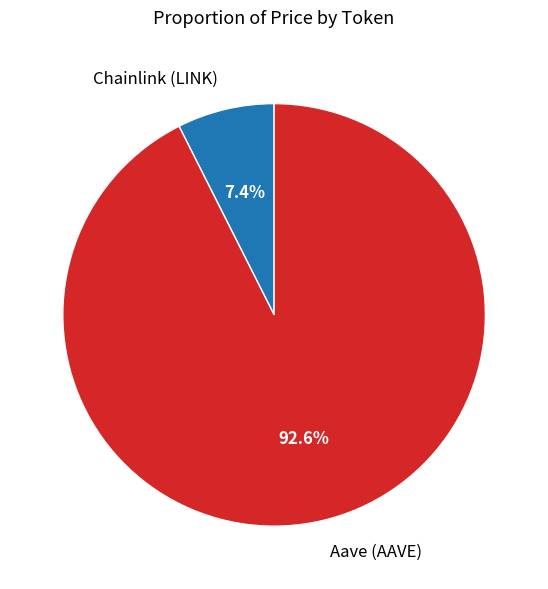

Is there any slice that represents more than half of the pie?

Yes